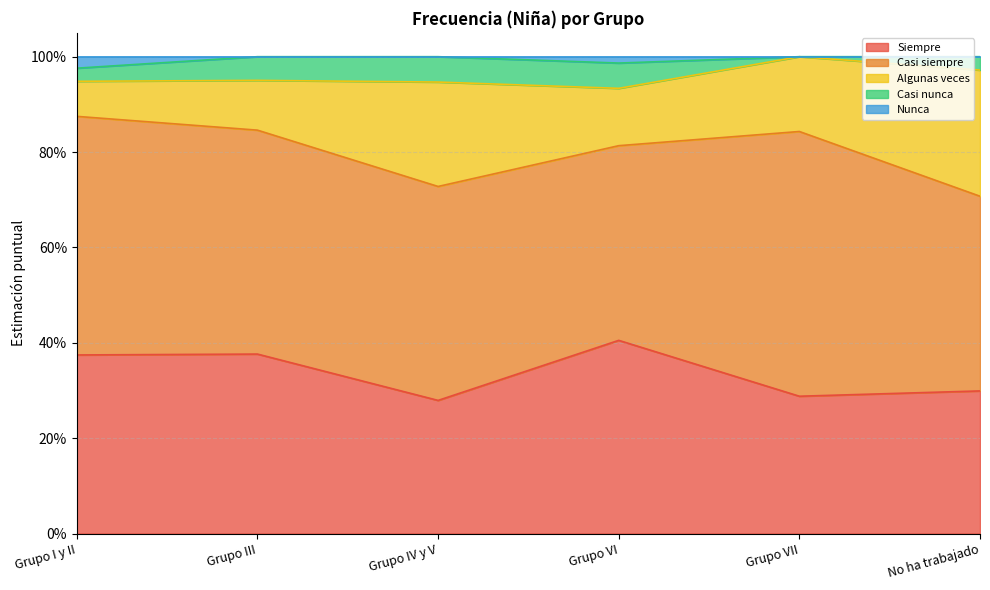

Which series has the widest spread of values?

Algunas veces